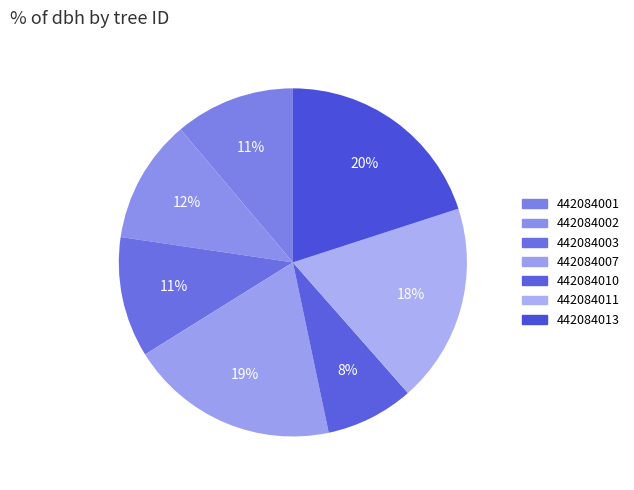

Count the number of slices in the pie.

7